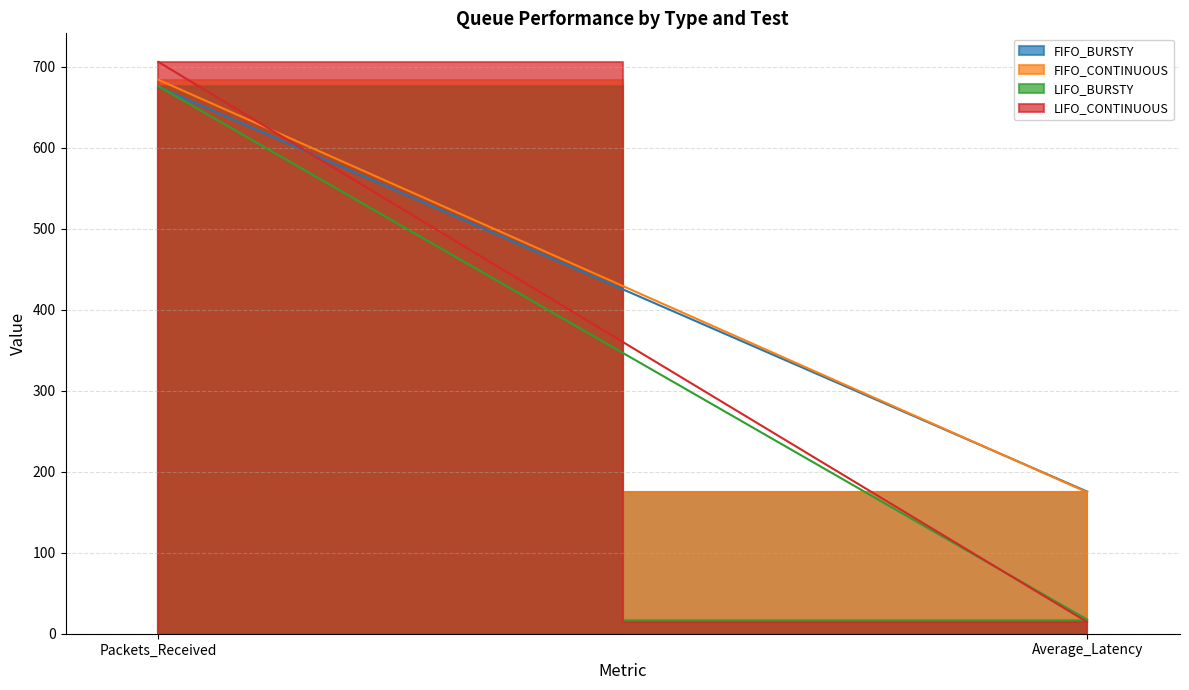

Is it true that FIFO_BURSTY equals 175.5 at Average_Latency?

True